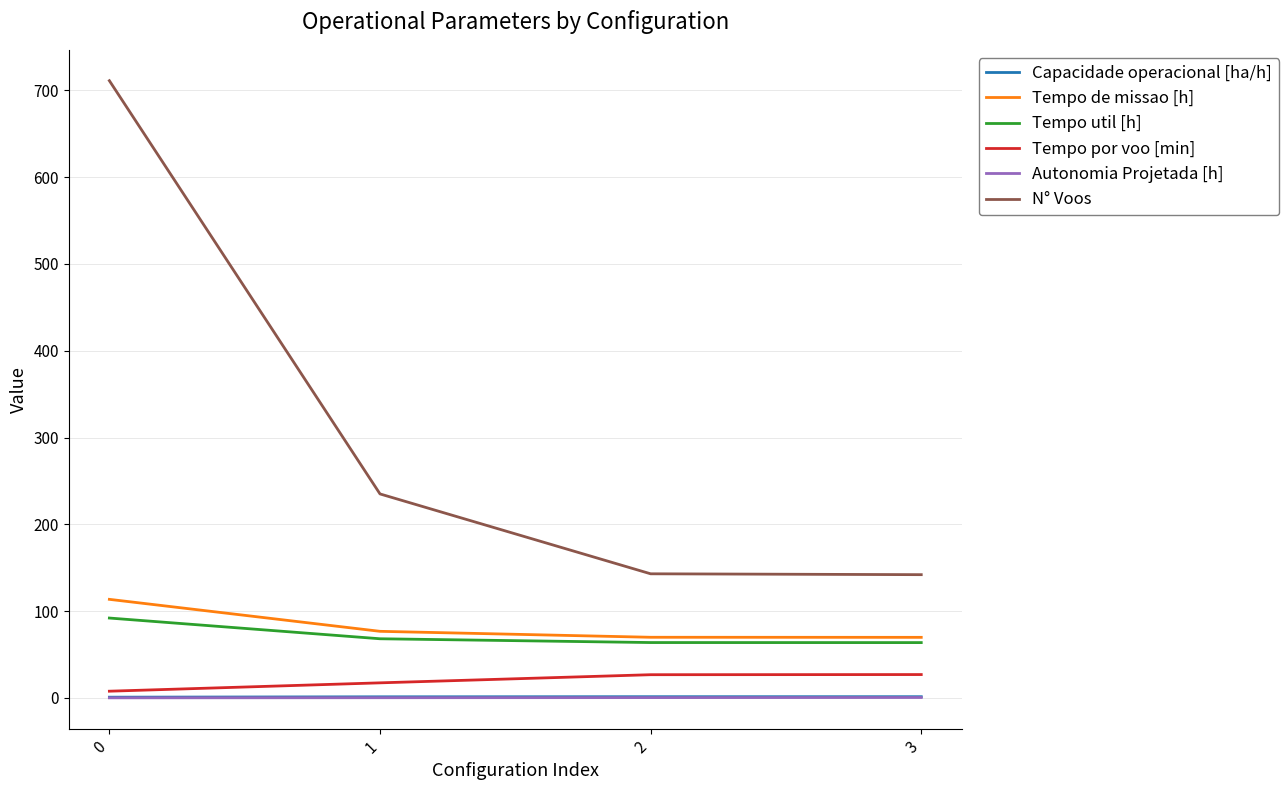

True or false: Tempo util [h] and Capacidade operacional [ha/h] intersect in this chart.

False